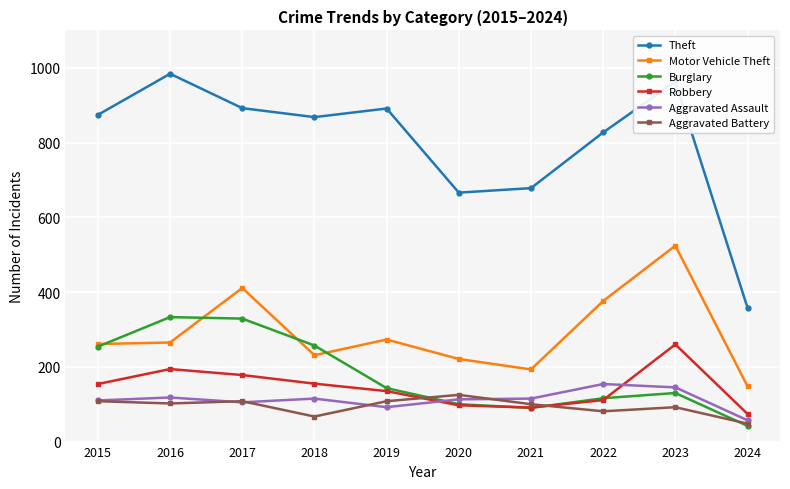

At which category is the sum across all series the highest?

2023